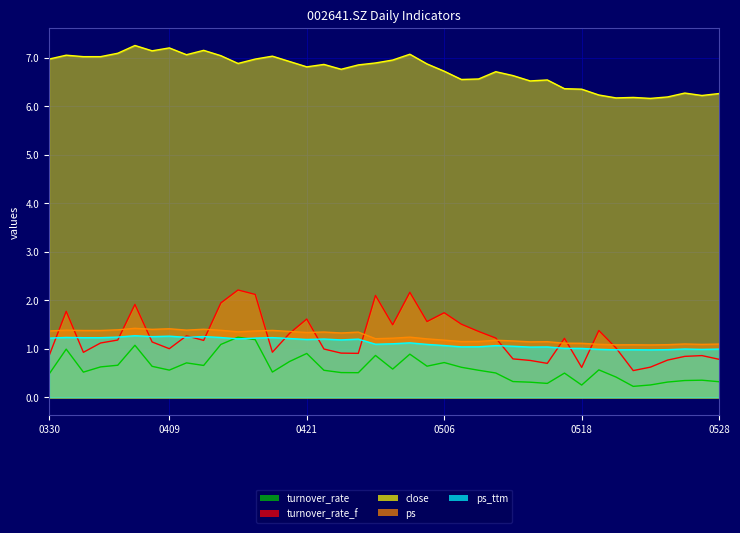

List the series in order of their peak value, highest first.

close, turnover_rate_f, ps, ps_ttm, turnover_rate